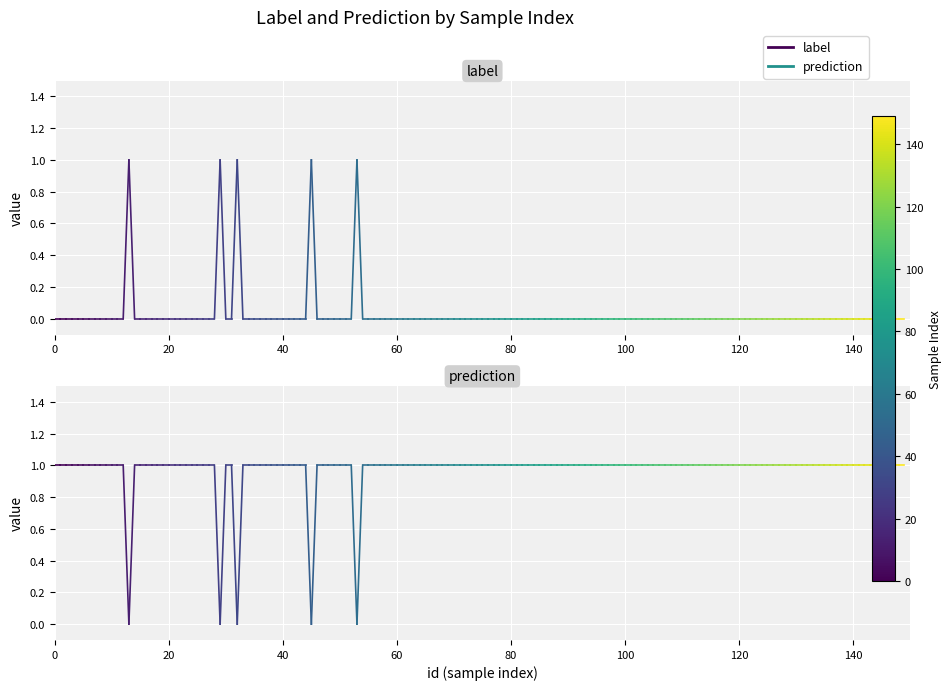

What is the spread (max minus min) of values at 0?

1